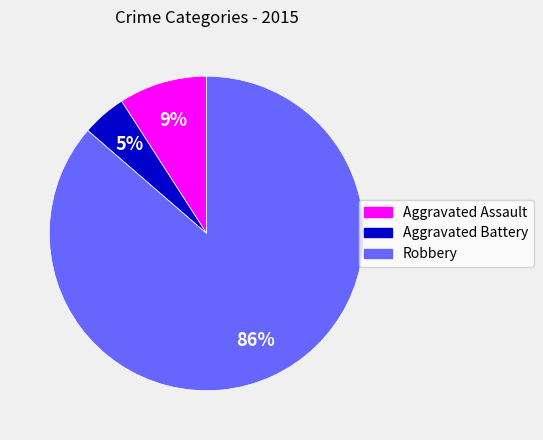

Is the sum of Aggravated Battery and Robbery greater than half?

Yes